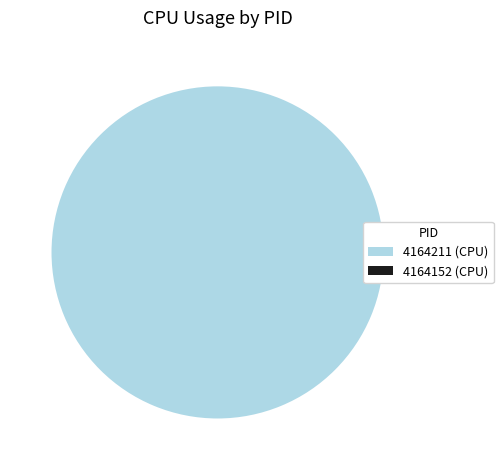

Rank the categories by value from highest to lowest.

4164211, 4164152